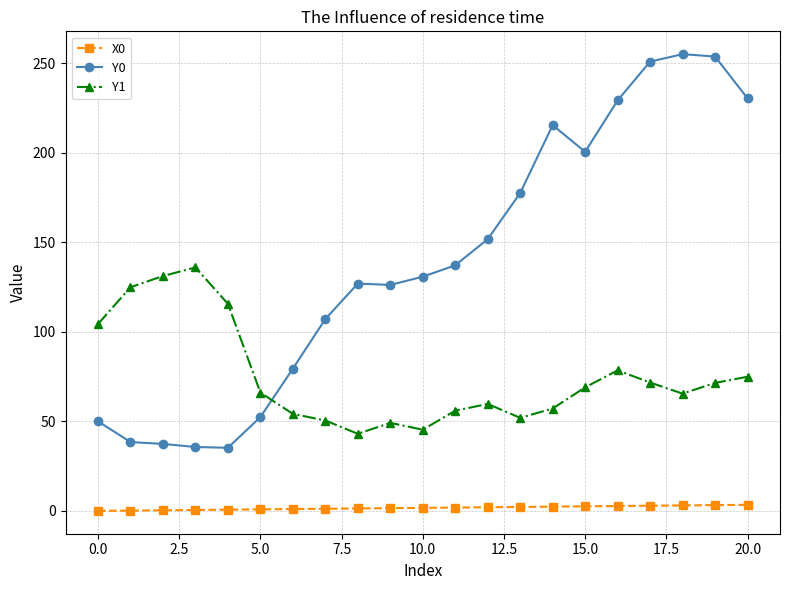

How many distinct data groups are displayed?

3